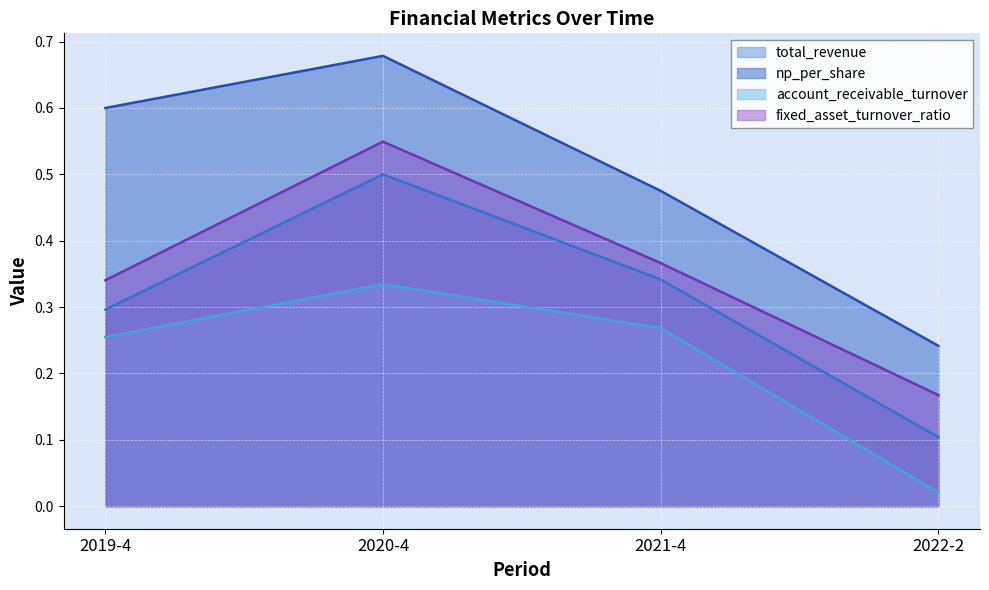

What value does the np_per_share series have at 2019-4?

0.6